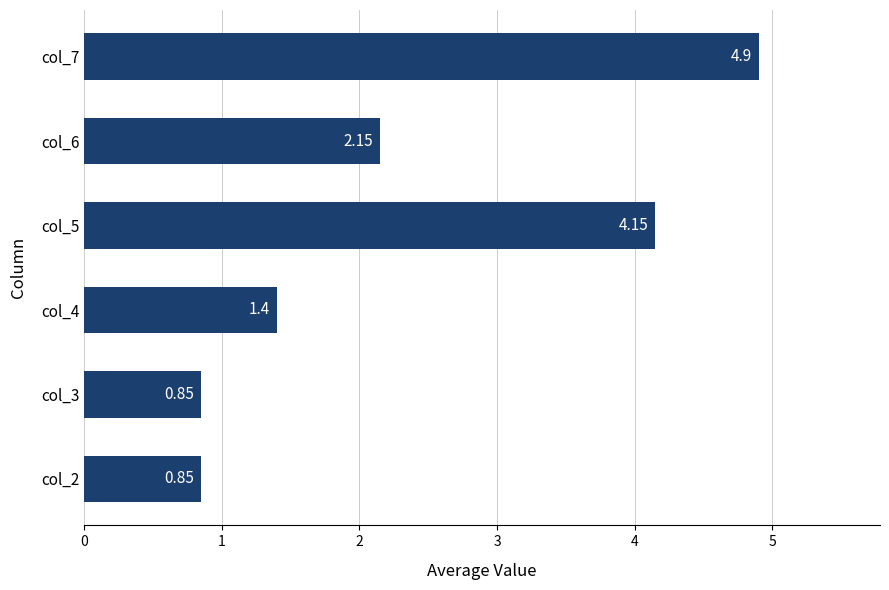

What is the change in value from col_5 to col_6?

-2.0